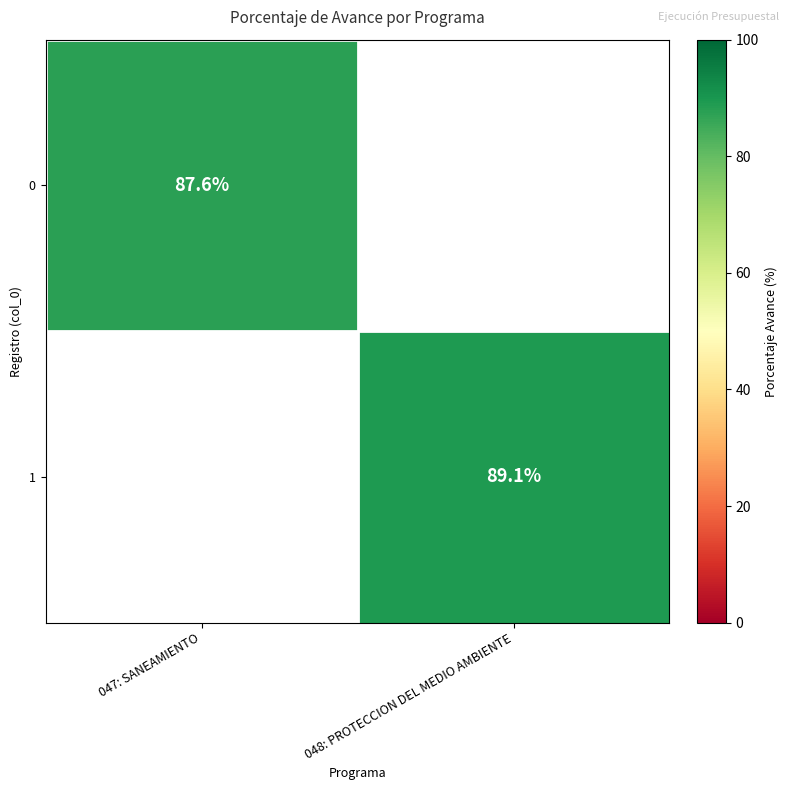

Is it true that 1 equals 31.8 at 048: PROTECCION DEL MEDIO AMBIENTE?

False